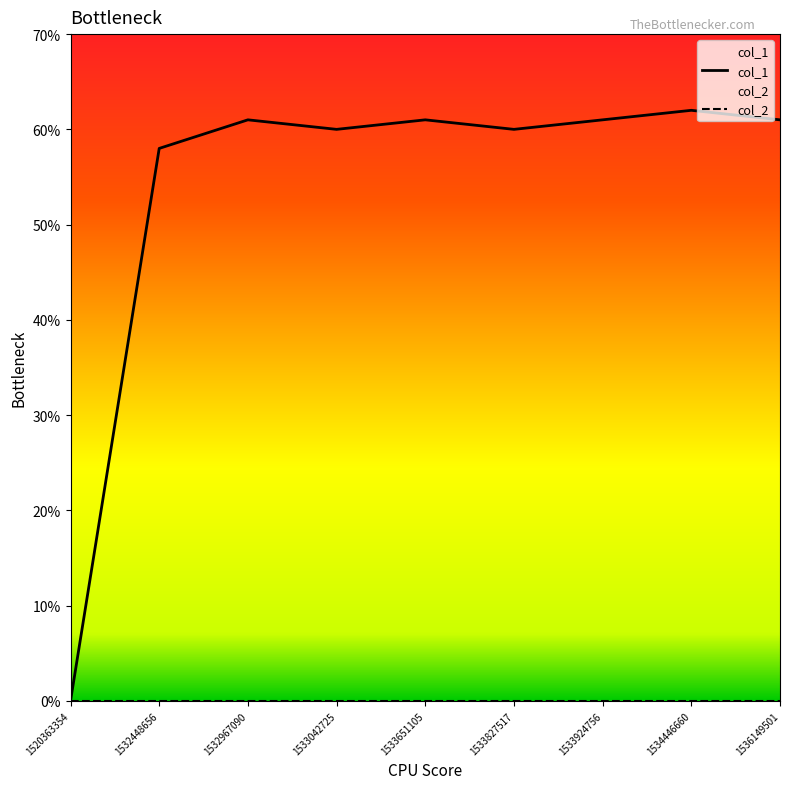

How many data points does each series have?

9